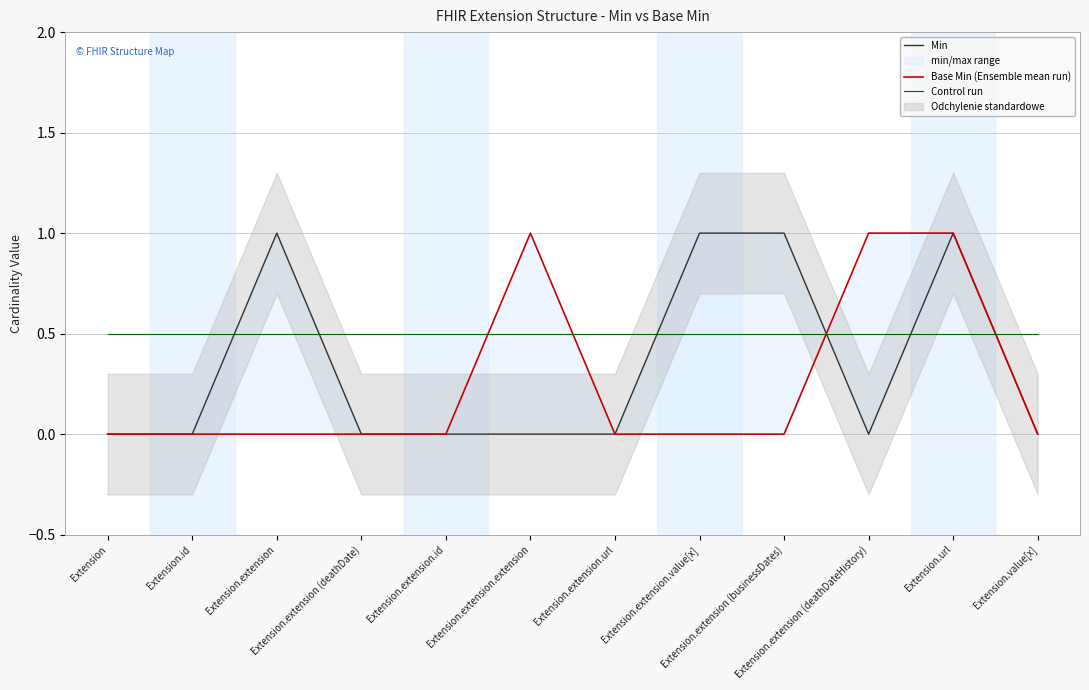

The value of Base Min (Ensemble mean run) at Extension.value[x] is 0.4. True or false?

False